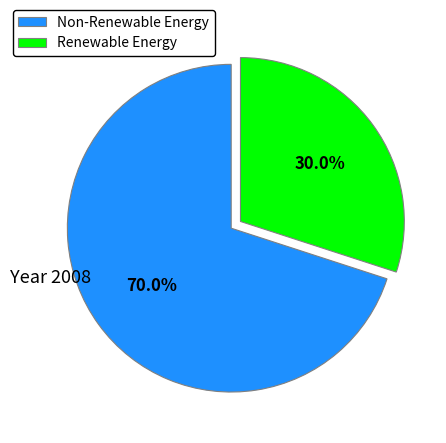

Between Non-Renewable Energy and Renewable Energy, which is larger?

Non-Renewable Energy